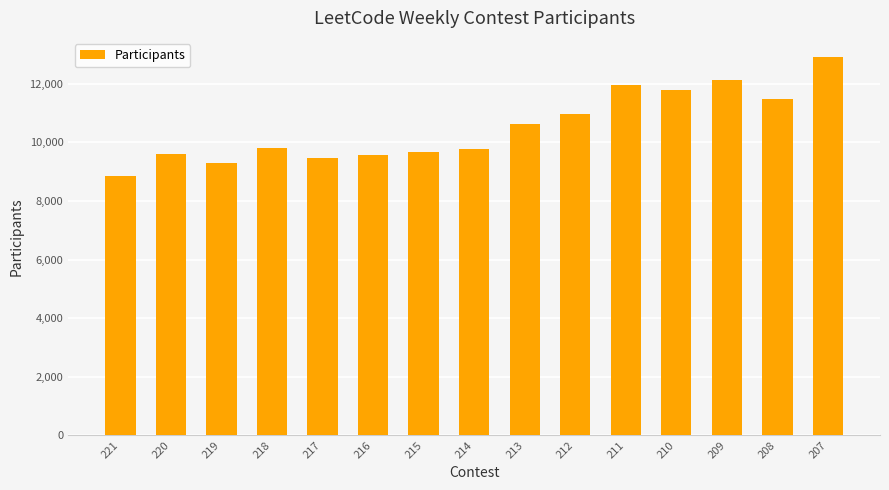

What is the sum of the values at 214 and 220?

19375